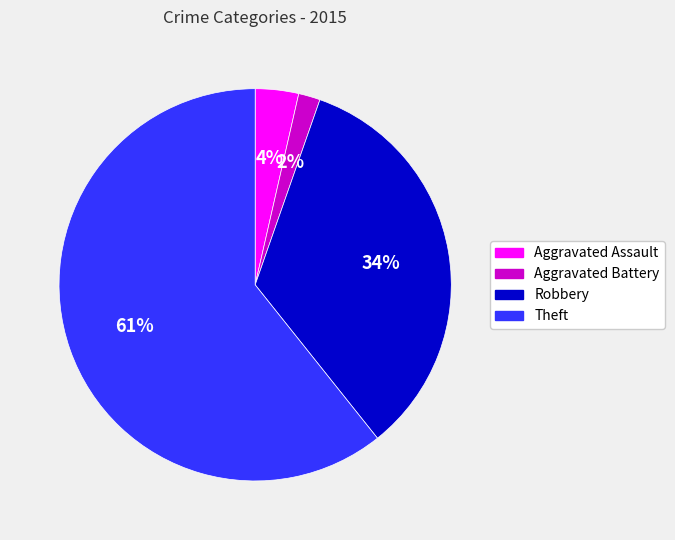

How many segments does this pie chart have?

4